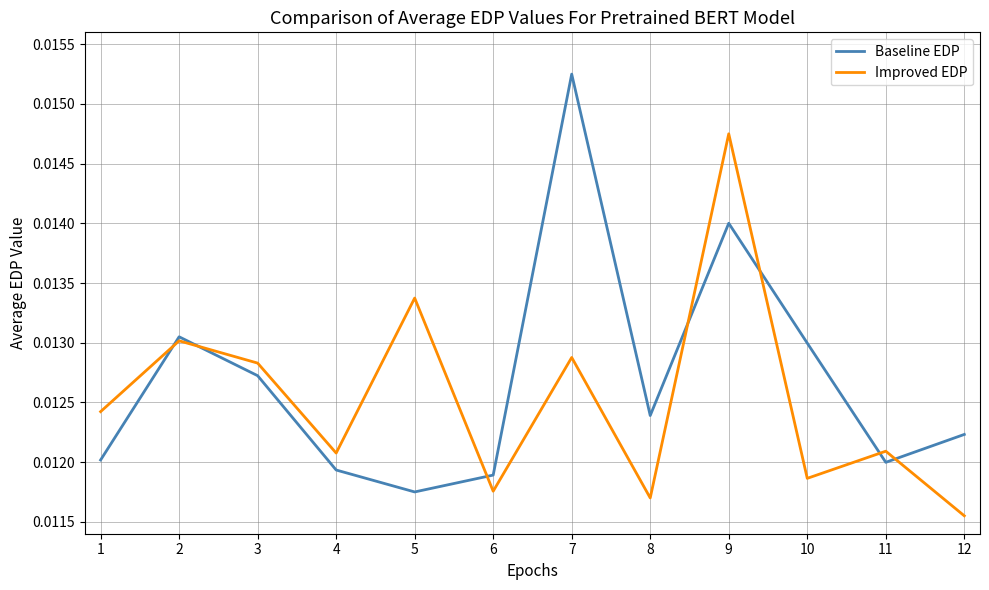

Where is the first local minimum for Improved EDP?

4